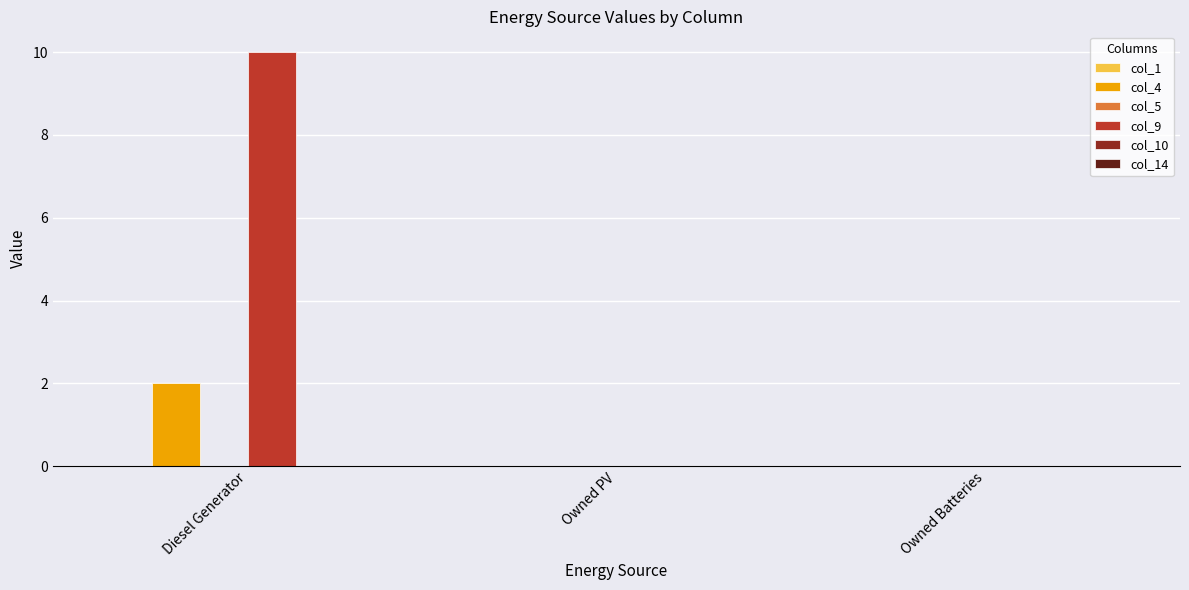

At which category is the sum across all series the highest?

Diesel Generator